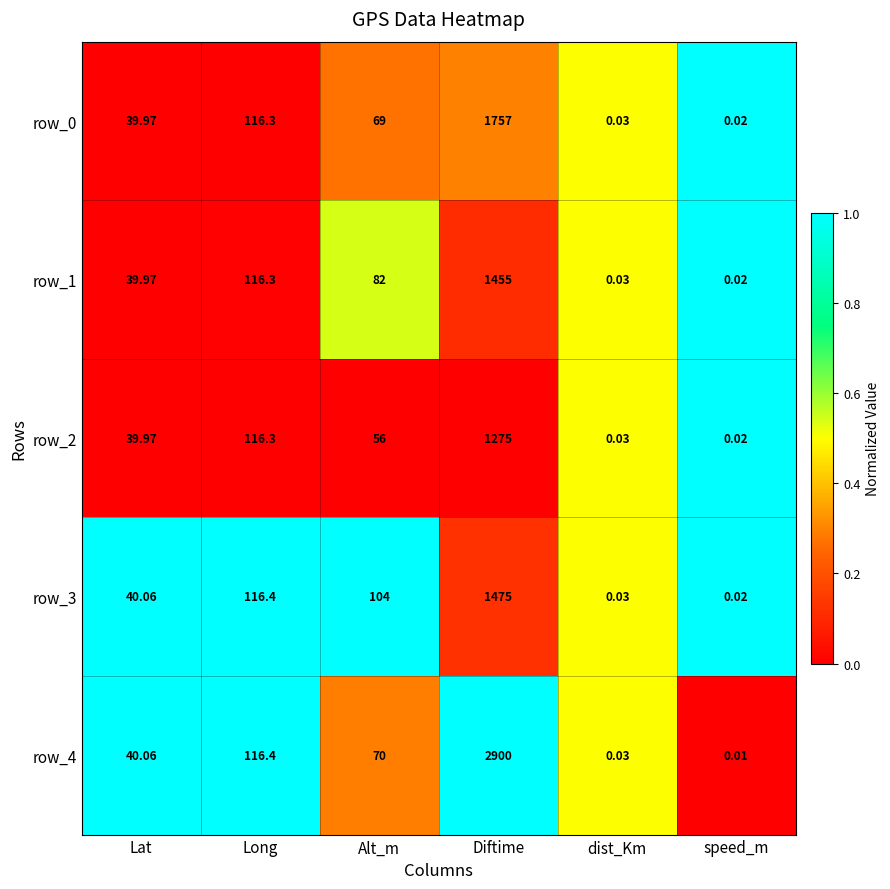

At which category does the chart reach its minimum across all series?

speed_m